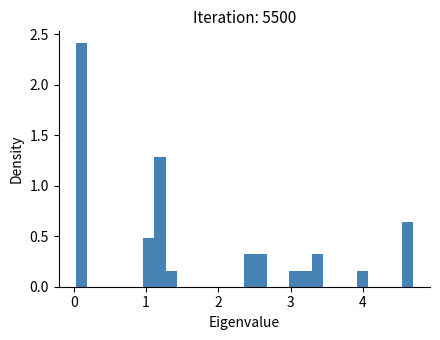

Read against the x-axis, roughly where is the centre of the tallest bar?

0.1